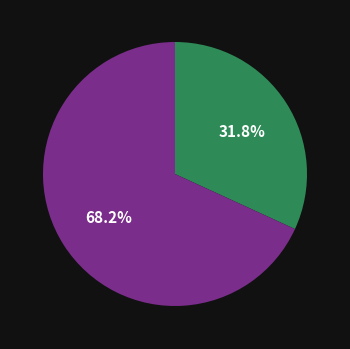

Does any single category account for the majority?

Yes